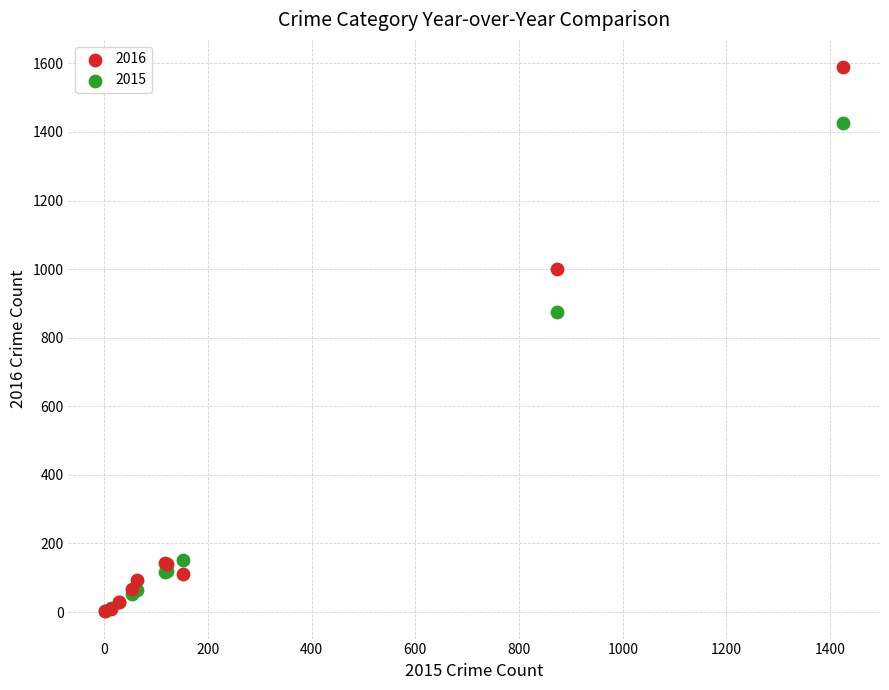

In the 2015 series, what Y value is closest to 713?

874